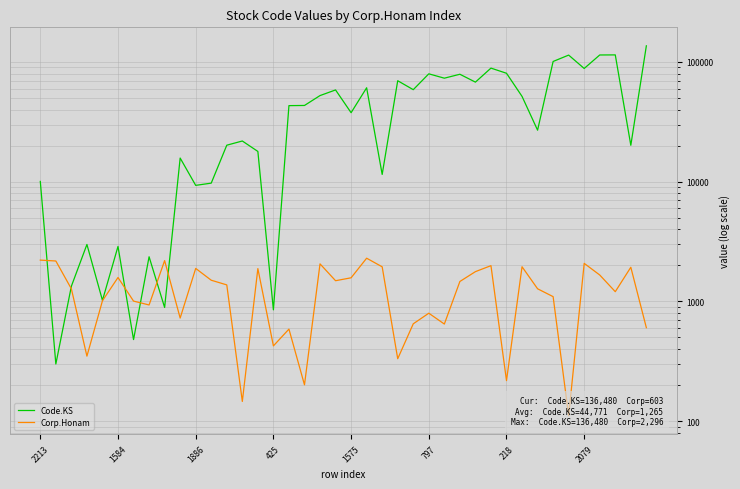

Rank the categories by Corp.Honam value from lowest to highest.

34, 13, 17, 30, 23, 425, 15, 16, 39, 26, 24, 9, 25, 2079, 218, 1575, 33, 37, 1886, 32, 12, 27, 19, 11, 20, 797, 36, 28, 14, 10, 38, 22, 31, 29, 18, 35, 1584, 8, 2213, 21